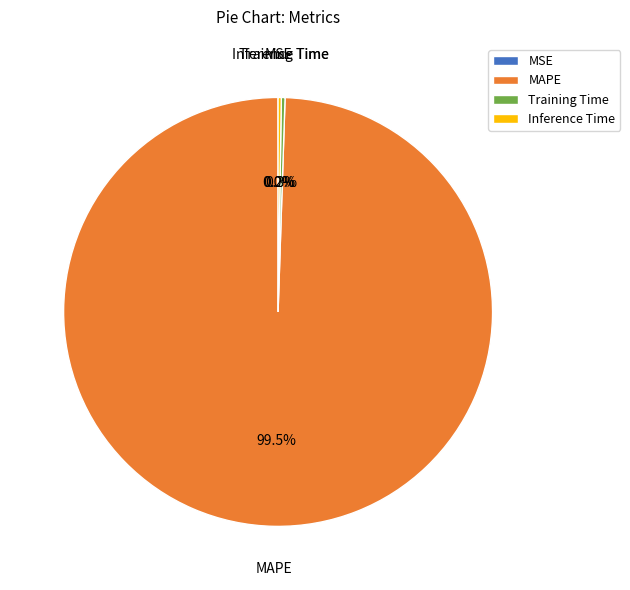

Which slice is the largest?

MAPE